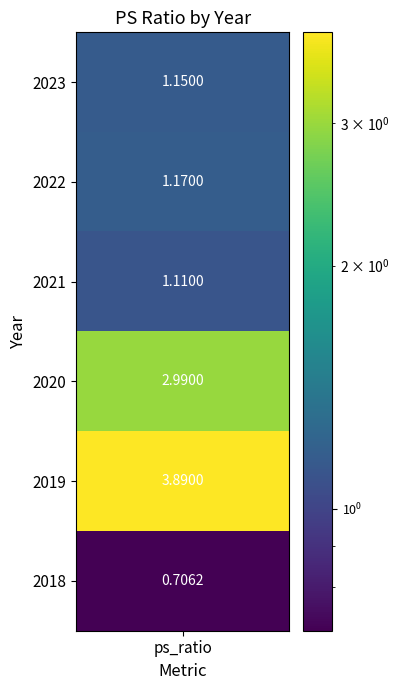

What is the difference between the second highest and minimum values?

2.3